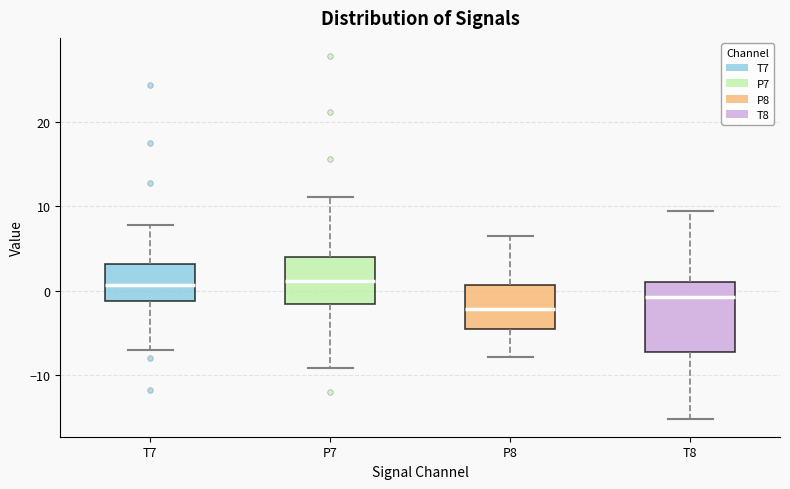

Reading left to right, read every box against the y-axis: the position of its median line, the range the box covers, and the ends of its whiskers. The values are not printed on the chart, so give them approximately, as read against the axis.

T7: median 1, box -1 to 3, whiskers -7 to 8
P7: median 1, box -2 to 4, whiskers -9 to 11
P8: median -2, box -5 to 1, whiskers -8 to 6
T8: median -1, box -7 to 1, whiskers -15 to 9